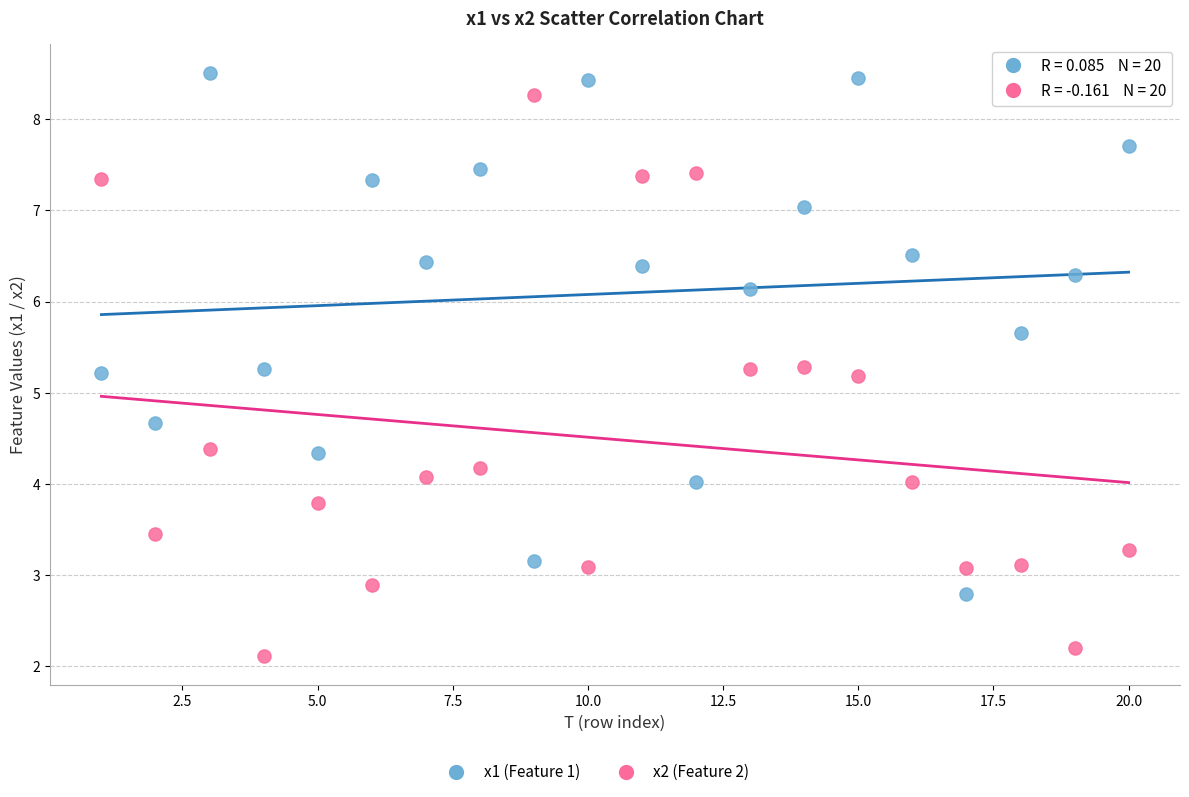

Which series reaches the minimum Y coordinate?

x2 (Feature 2)